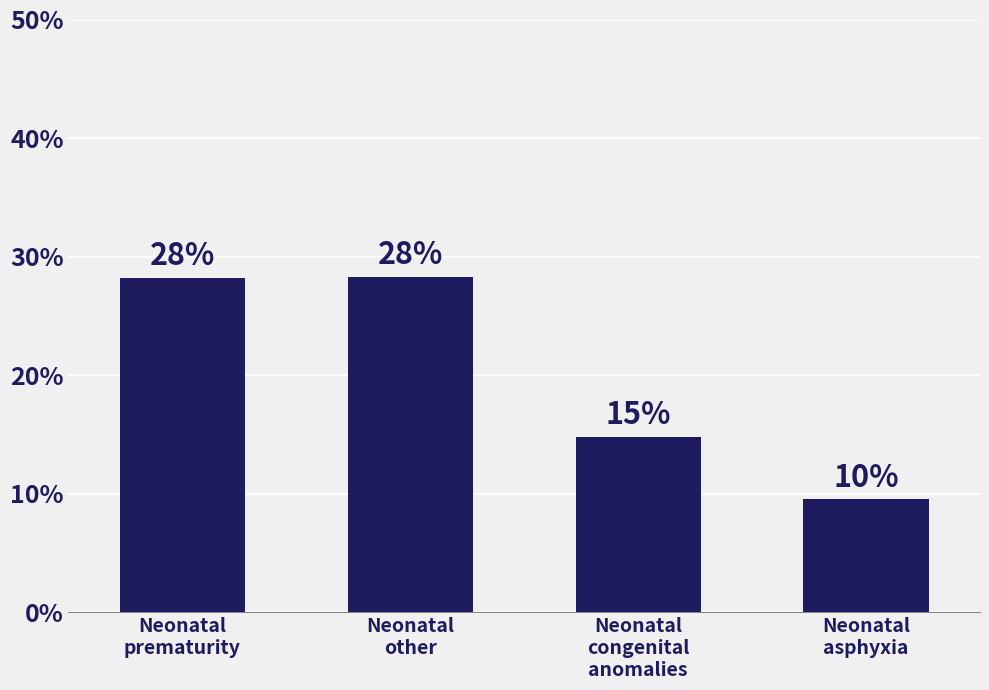

List the labels in order of value, largest first.

Neonatal
other, Neonatal
prematurity, Neonatal
congenital
anomalies, Neonatal
asphyxia